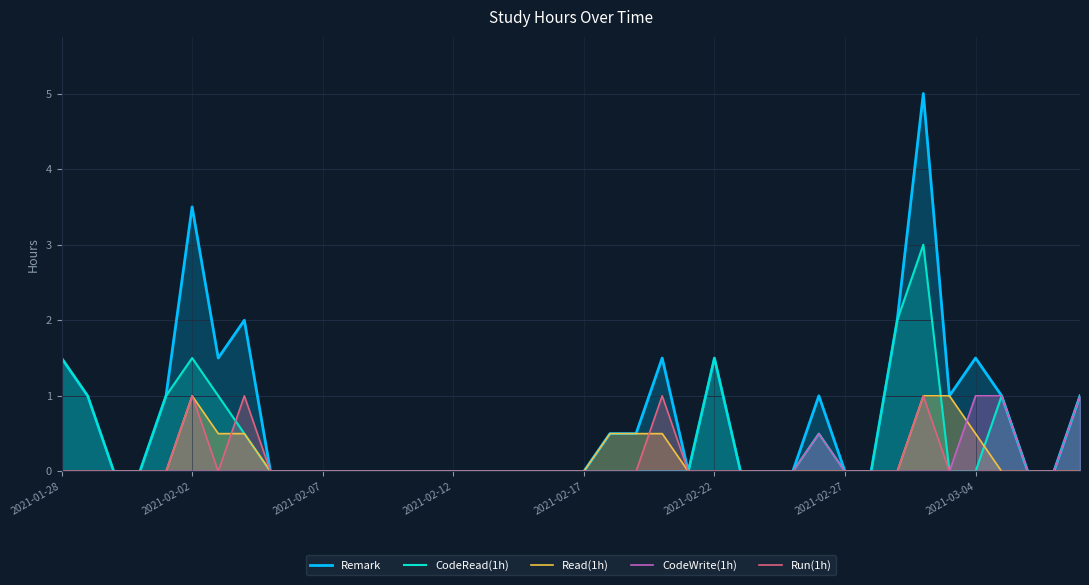

How many data points does each series have?

40